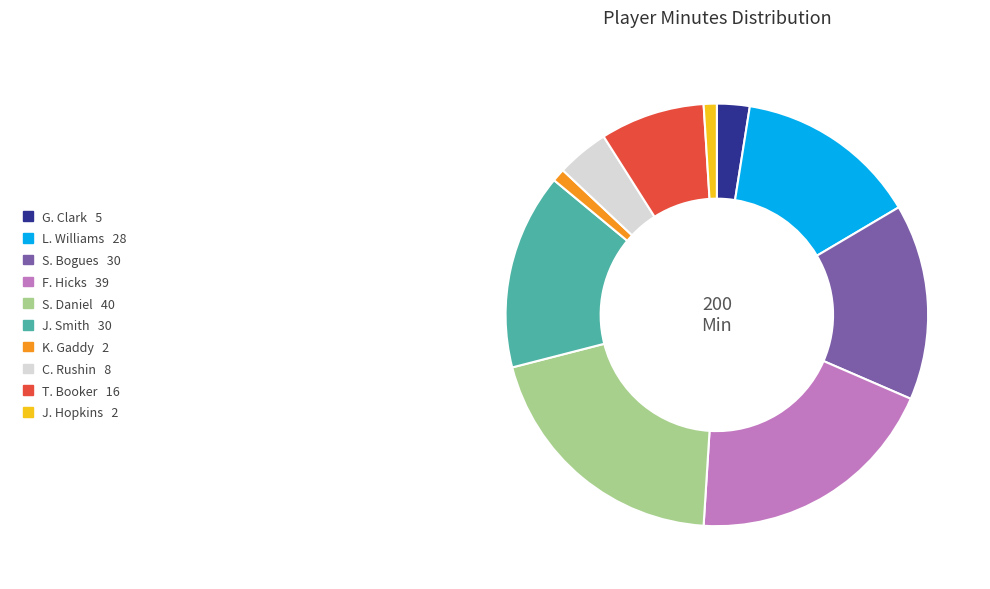

What is the ratio of the value at J. Smith to the value at S. Daniel?

0.8